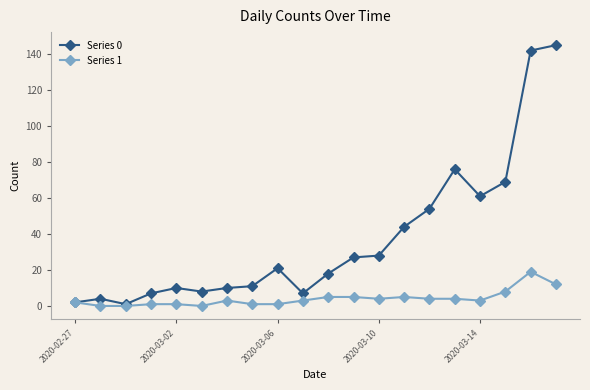

What is the maximum value shown in the chart?

145